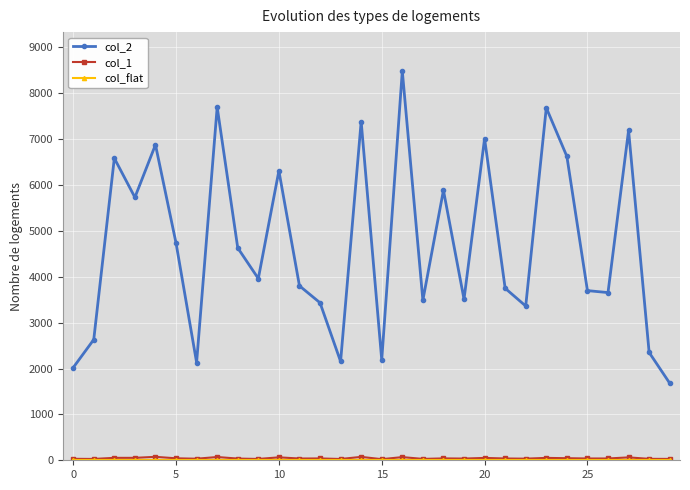

Does the chart have visible grid lines?

Yes